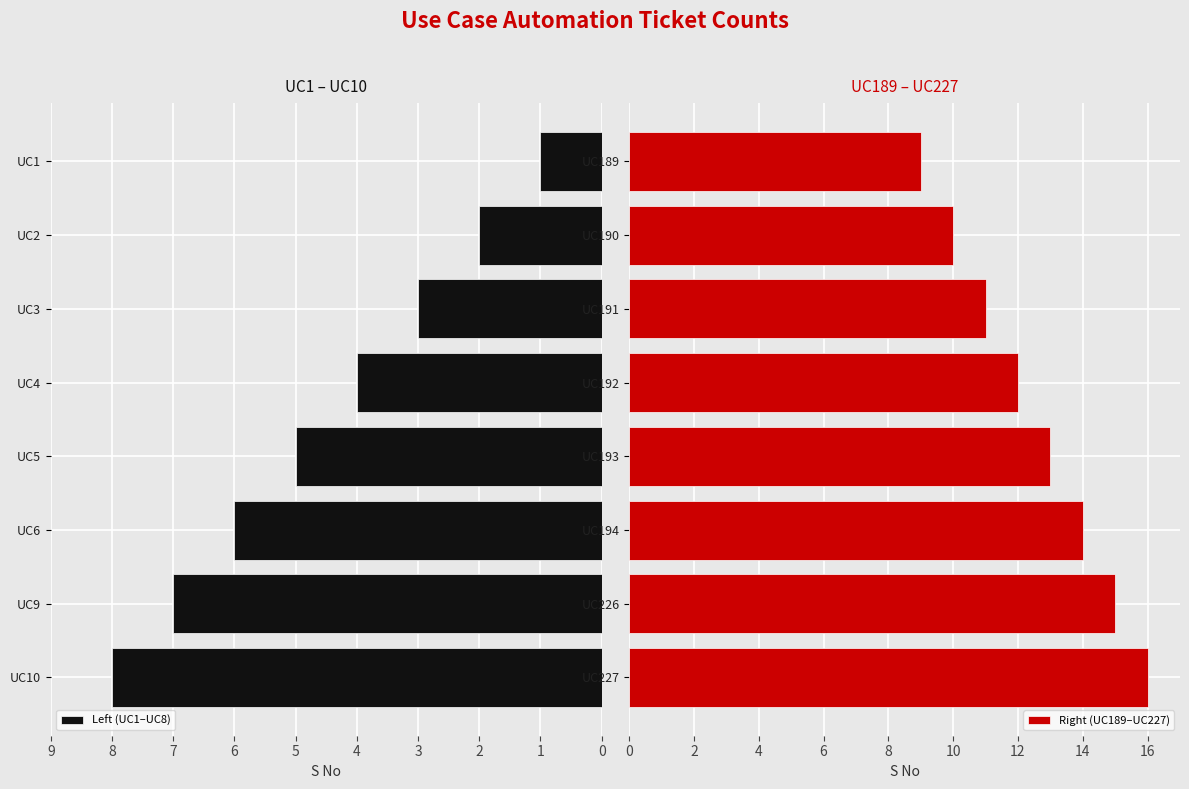

How many data points does each series have?

8